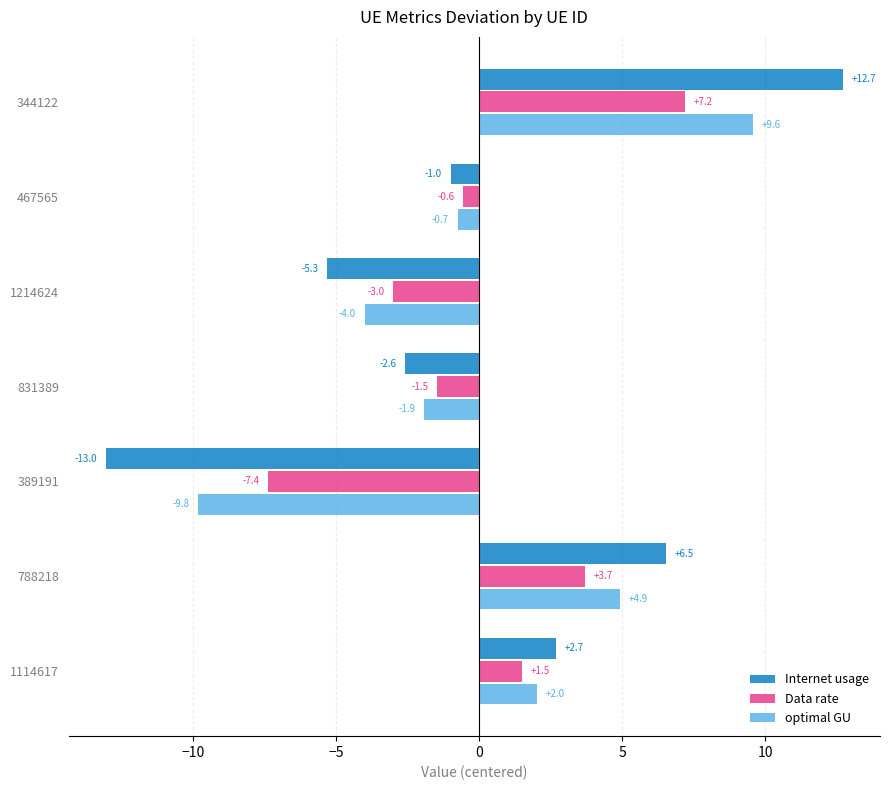

At which label is Data rate closest to 0?

467565